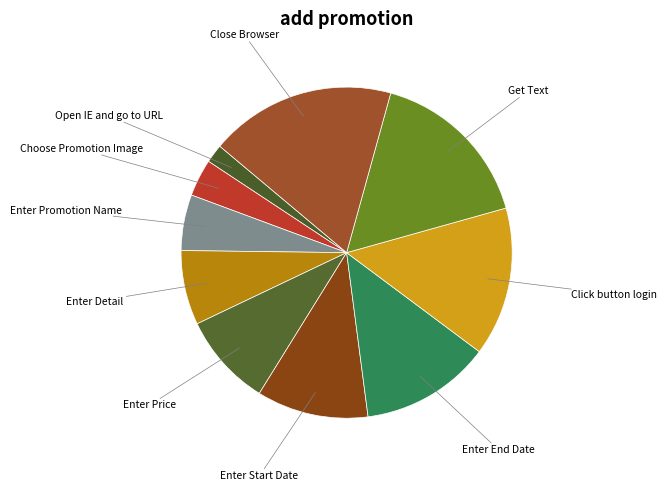

To the nearest percent, what is the difference between the largest and smallest slice percentages?

16%